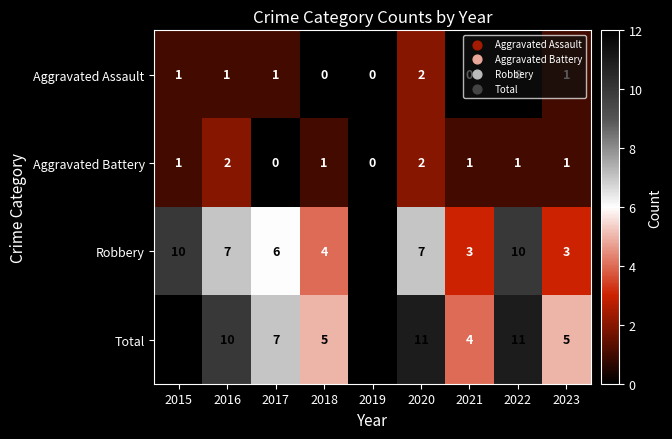

Which series has the widest spread of values?

Robbery